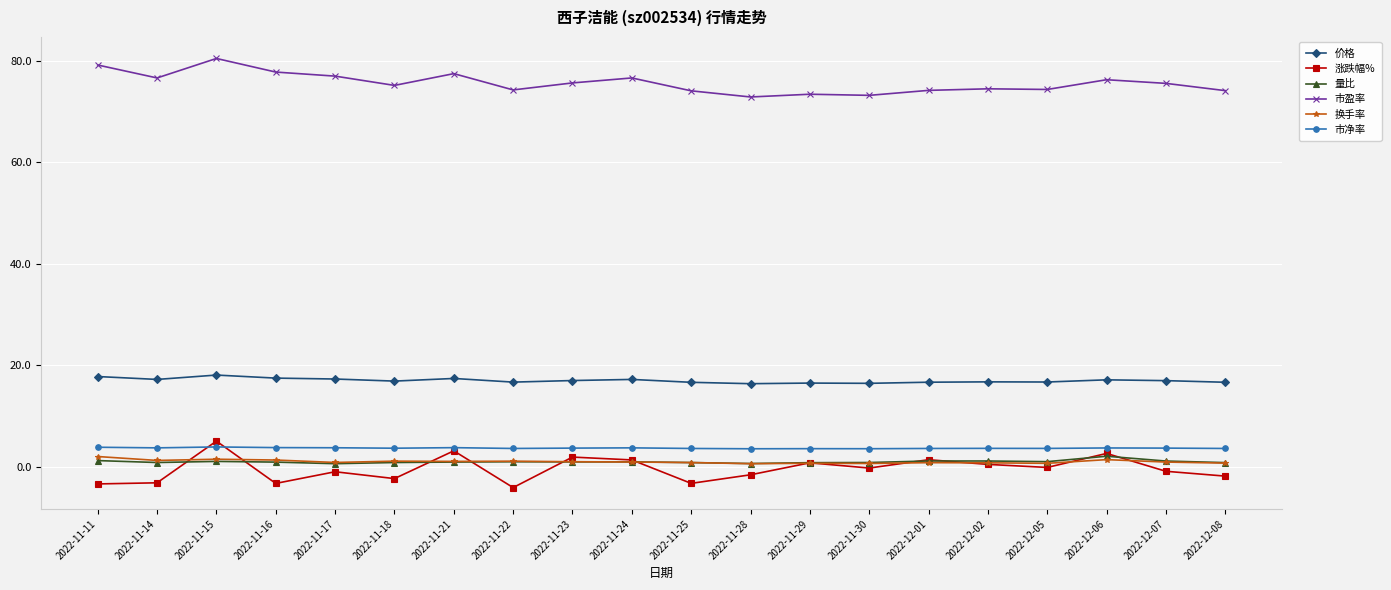

True or false: 价格 and 市净率 cross at least once.

False